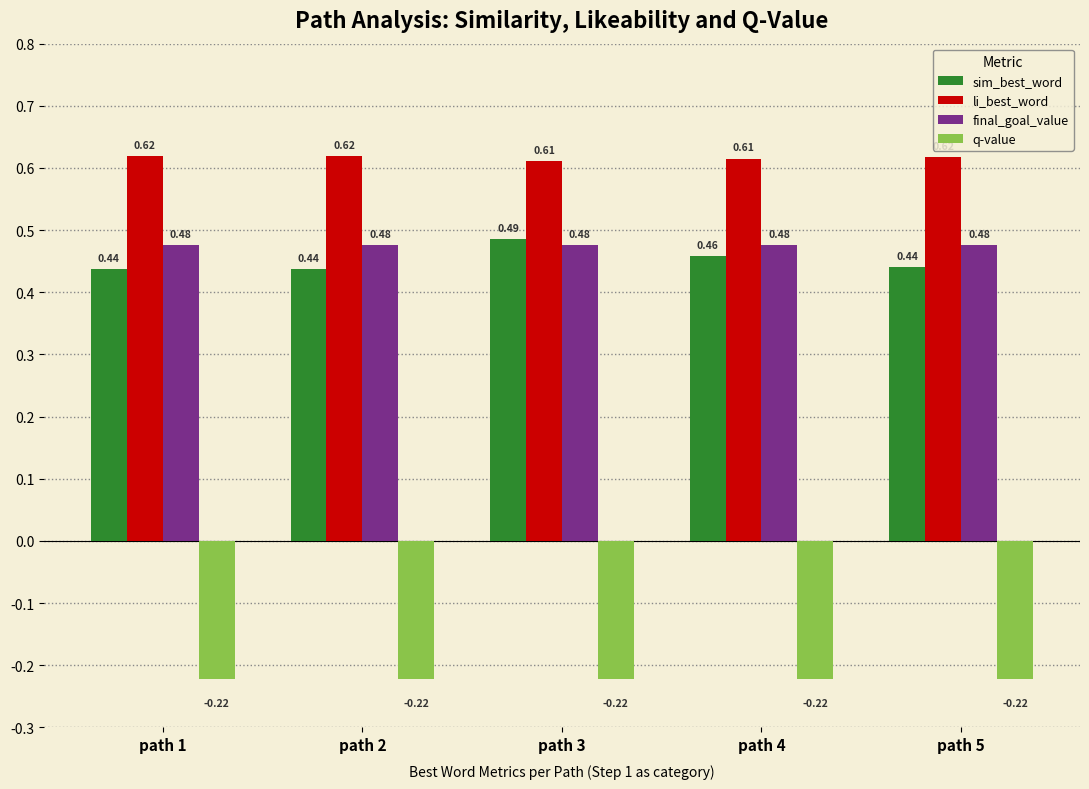

What is the sum of the li_best_word values at path 5 and path 3?

1.2